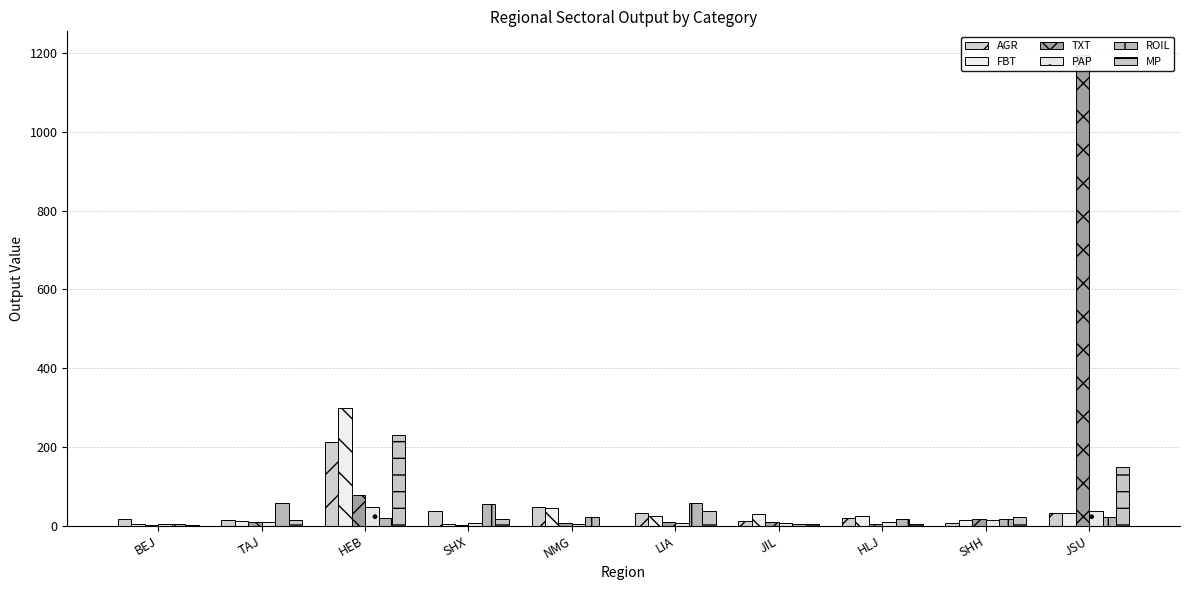

What is the label of the 4th bar from the right?

JIL